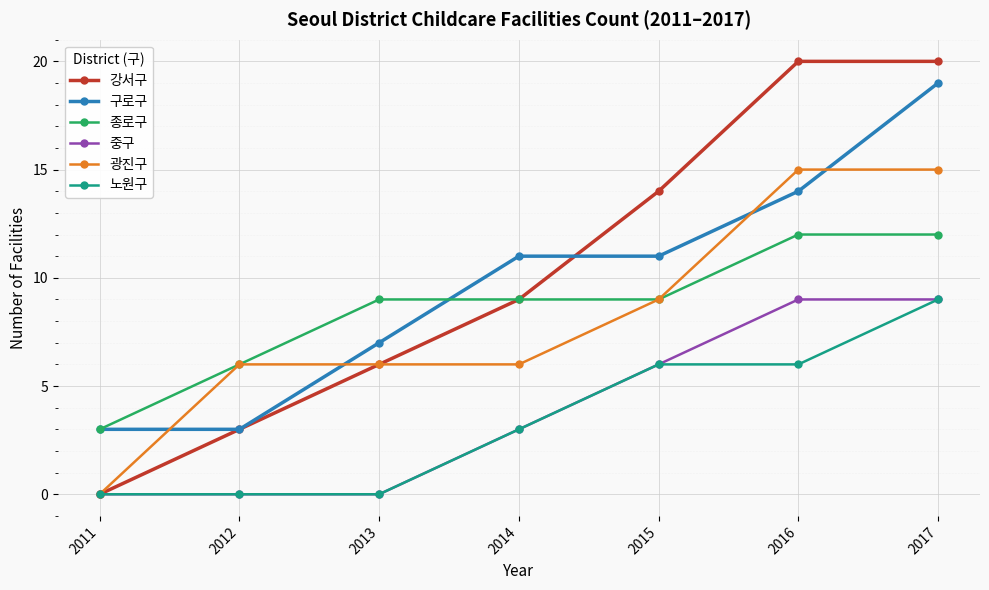

At which category is the sum across all series the highest?

2017